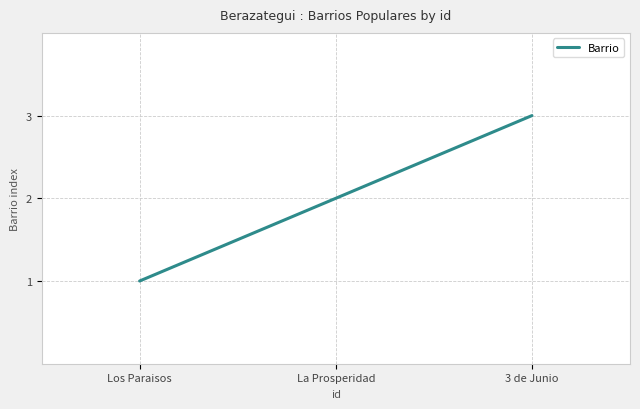

What is the approximate value at La Prosperidad?

2